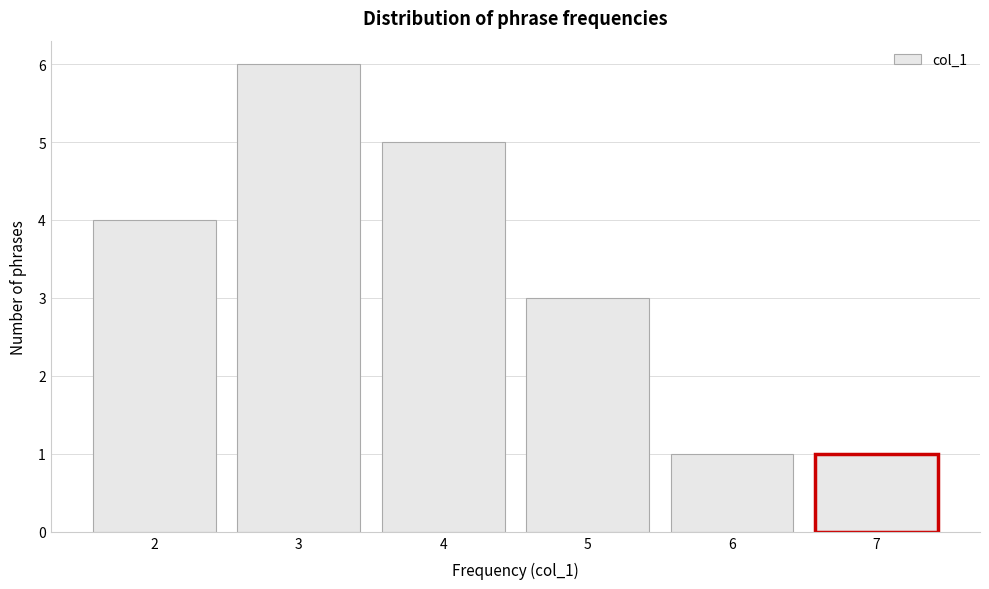

Reading right to left, transcribe all the data shown in this chart.

7=1	6=1	5=3	4=5	3=6	2=4